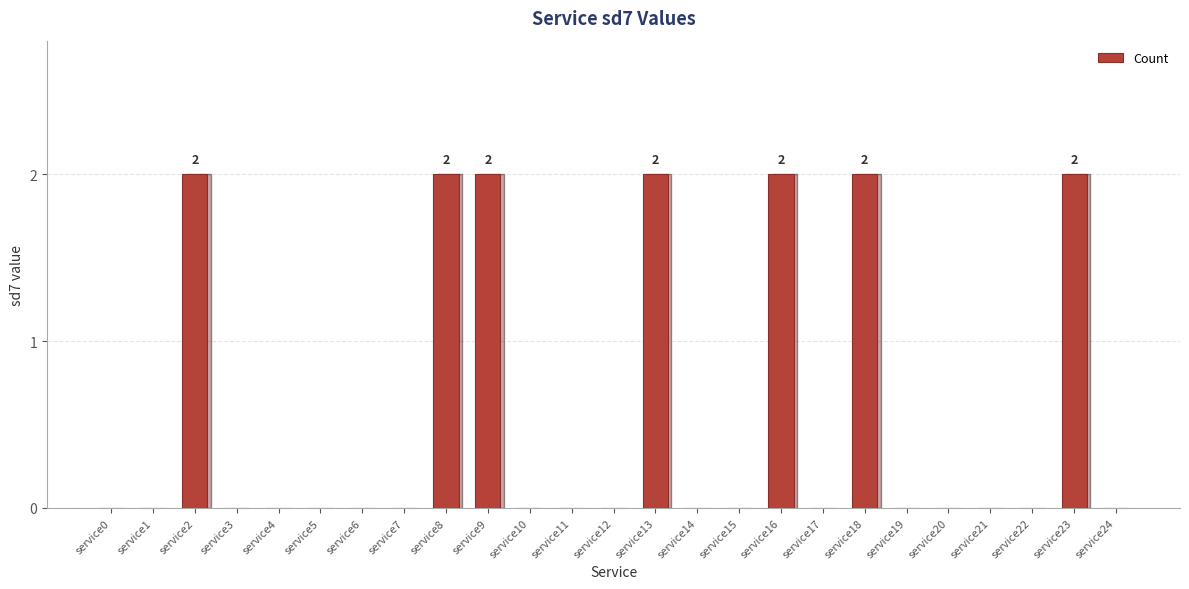

What is the sum of all values?

14